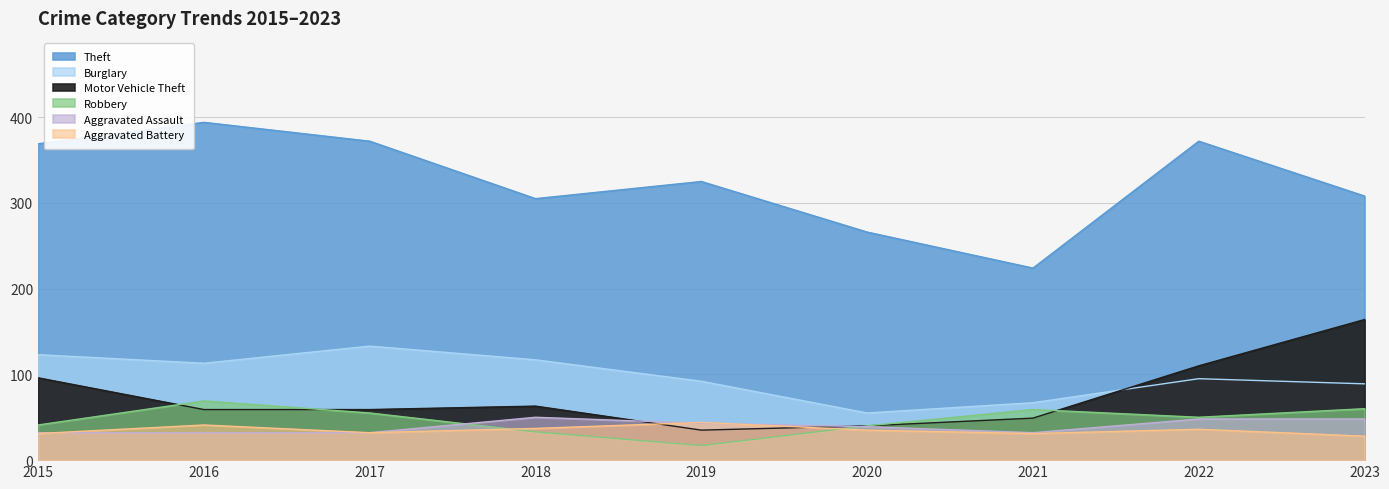

Which series changed the most between 2020 and 2022?

Theft